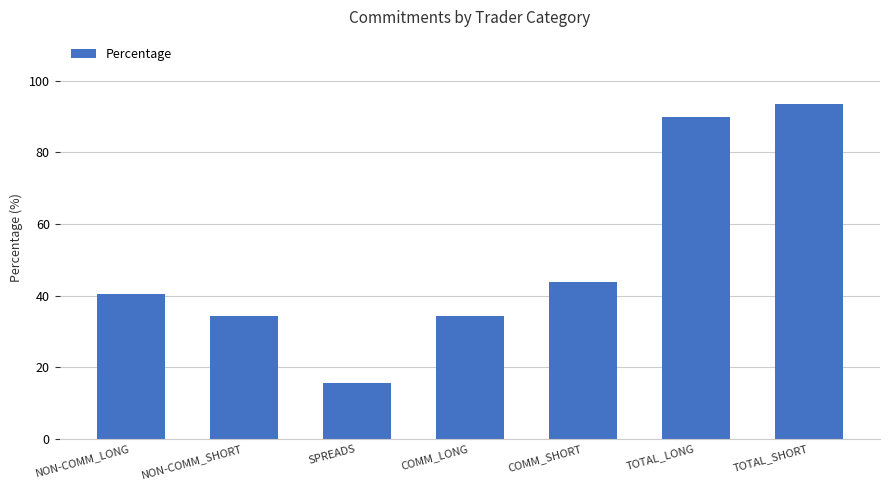

The chart shows a value of 125.8 at TOTAL_SHORT. True or false?

False